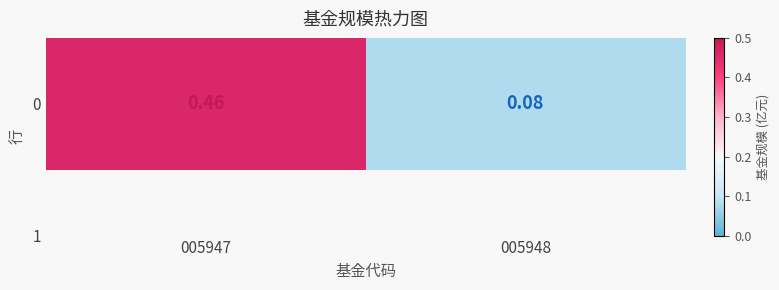

Which has a higher value, 005948 or 005947?

005947